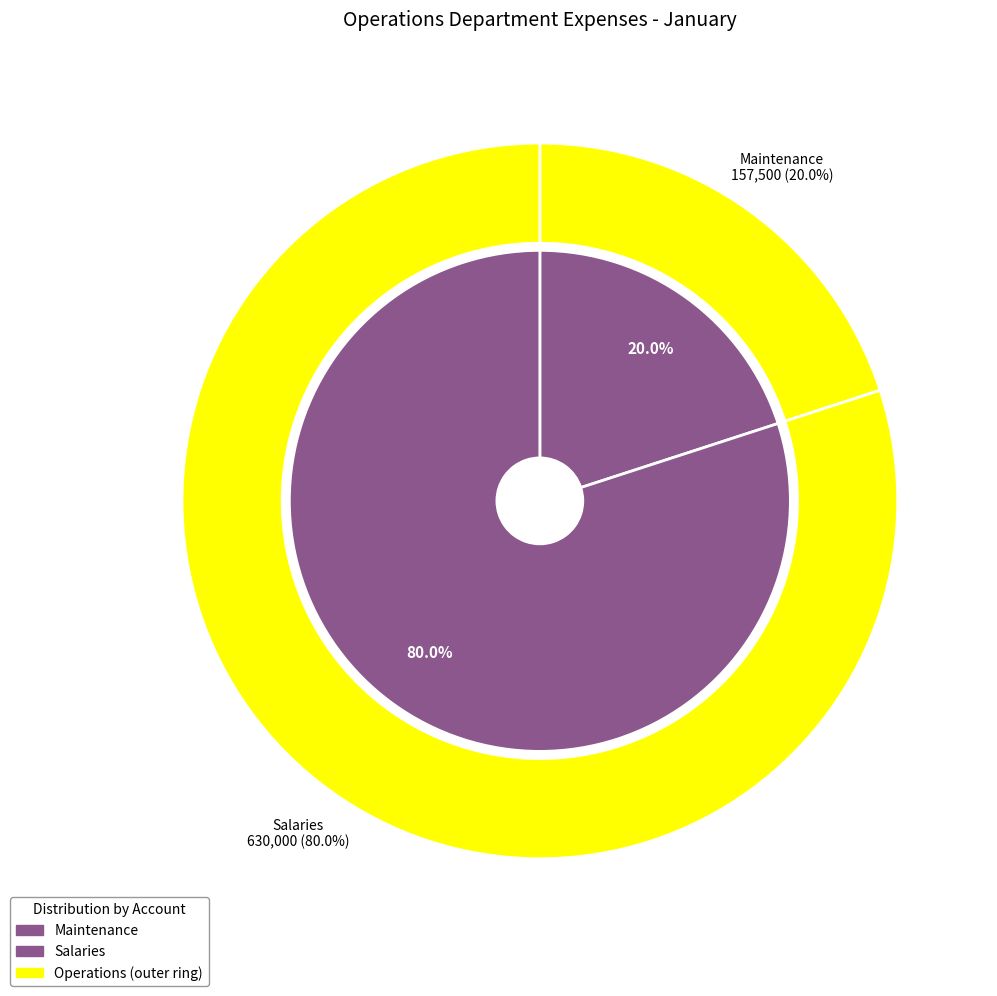

To the nearest percent, what percentage of the pie is Maintenance?

20%